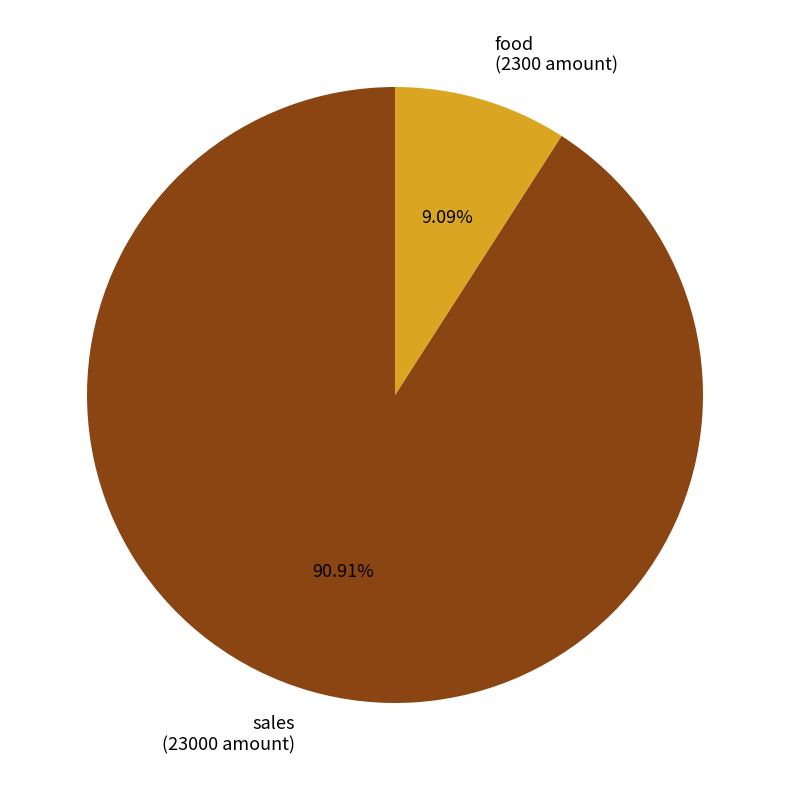

Do food and sales together represent more than half of the pie?

Yes